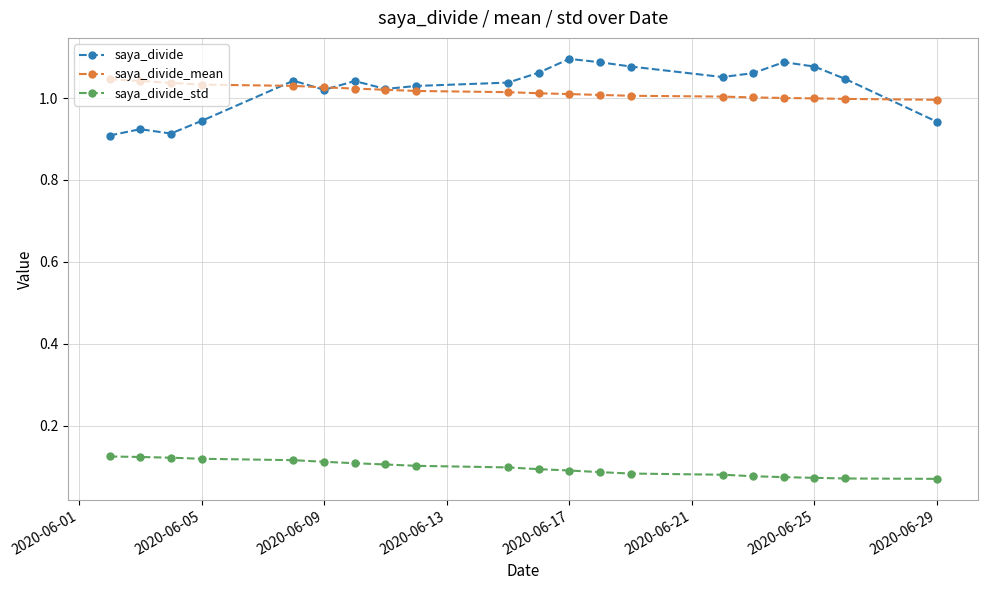

Rank the series by their maximum value, from lowest to highest.

saya_divide_std, saya_divide_mean, saya_divide